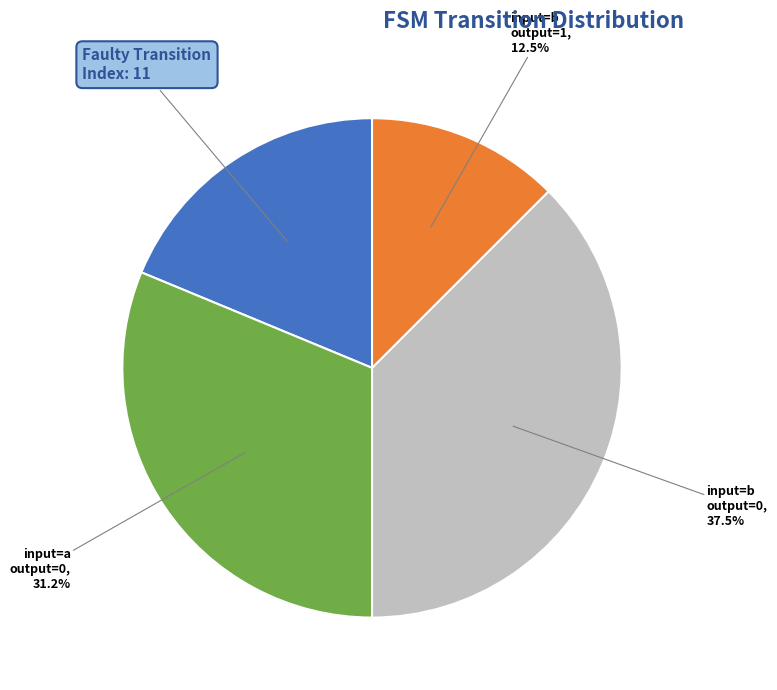

How many slices are in this pie chart?

4